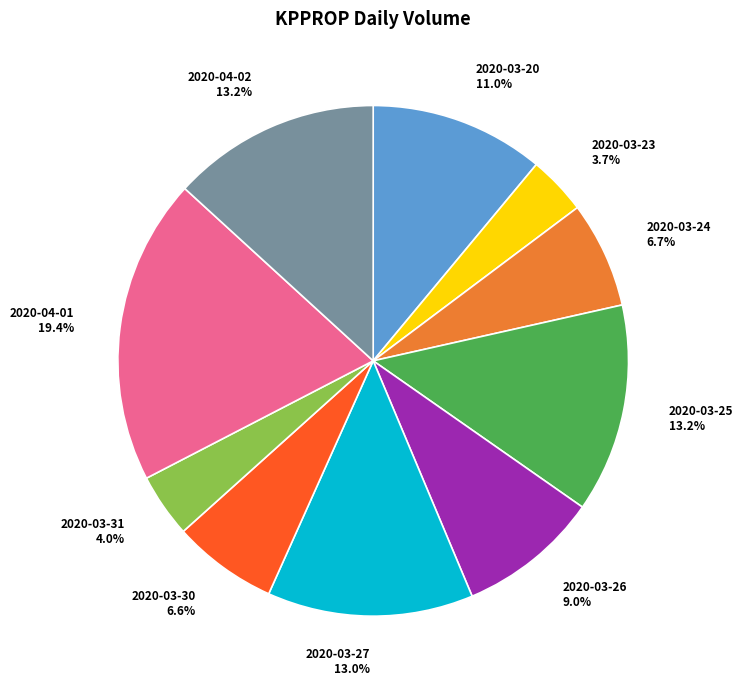

To the nearest percent, what is the combined percentage of 2020-03-31 and 2020-03-20?

15%